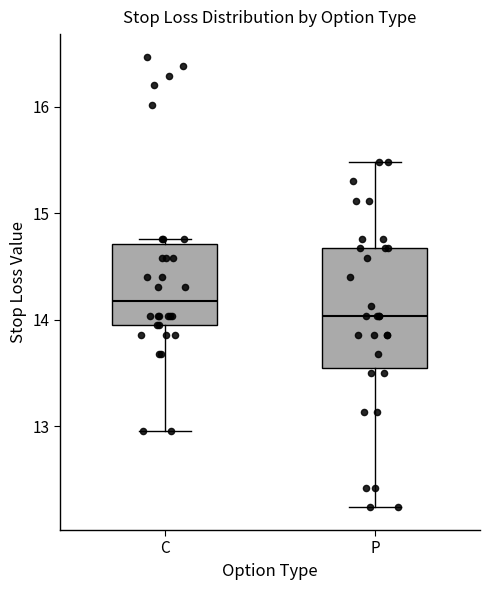

Where does the upper whisker of the box for P end on the y-axis? The values are not printed on the chart, so give them approximately, as read against the axis.

15.5